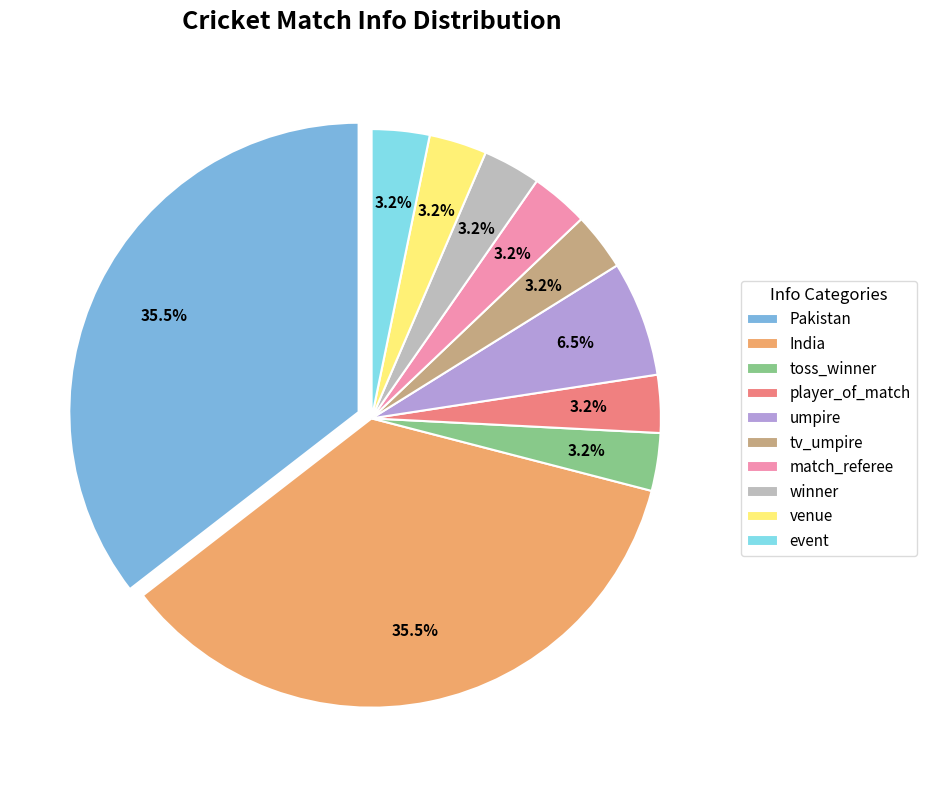

Do toss_winner and match_referee together represent more than half of the pie?

No